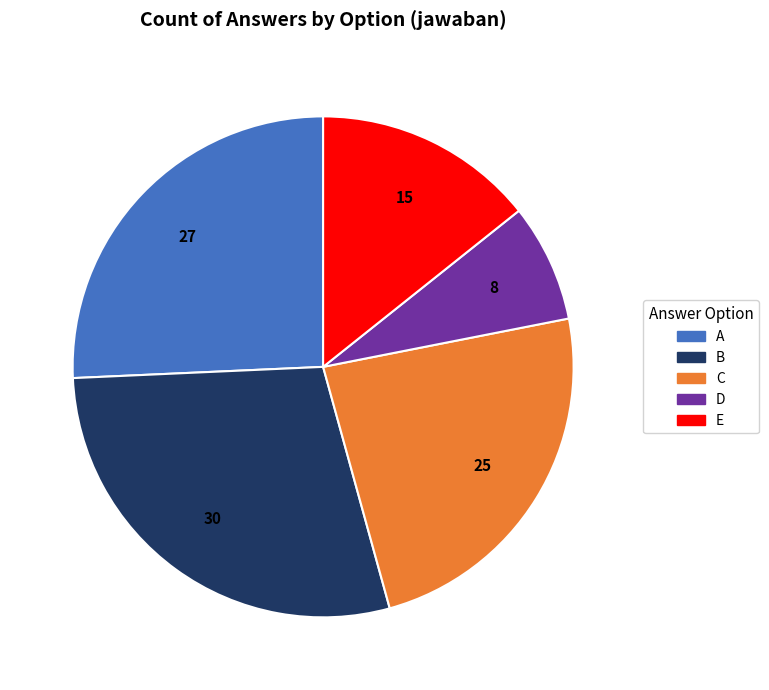

Approximately how many times larger is the value at D compared to E?

0.5